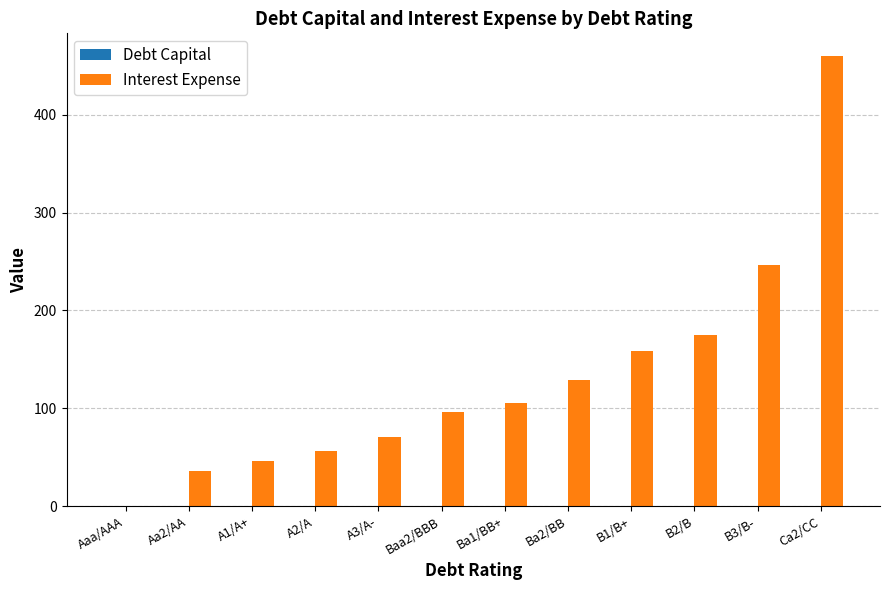

The value of Interest Expense at Ba2/BB is 129.1. True or false?

True